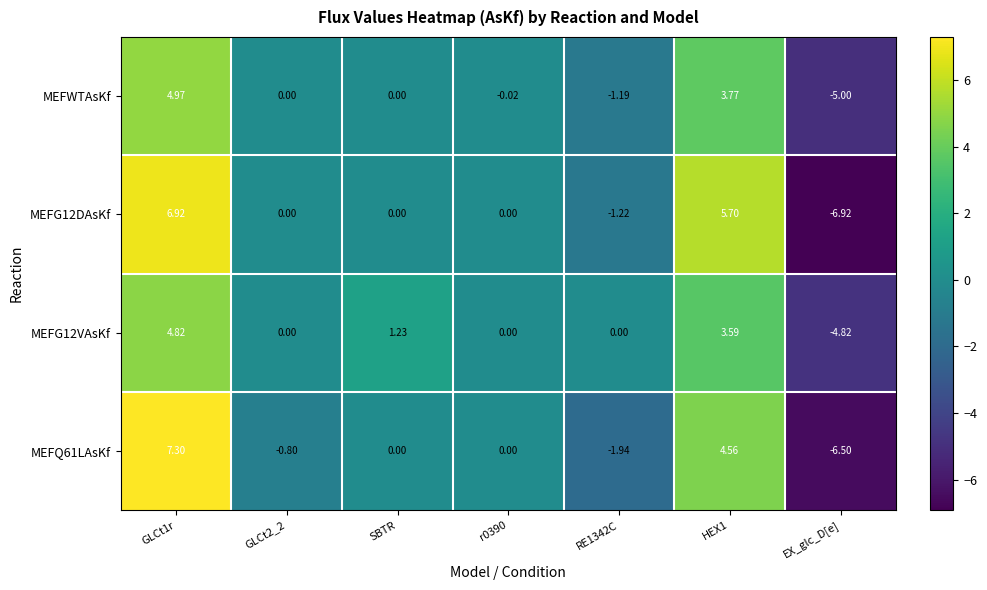

Between GLCt2_2 and RE1342C, which series saw the biggest shift?

MEFG12DAsKf